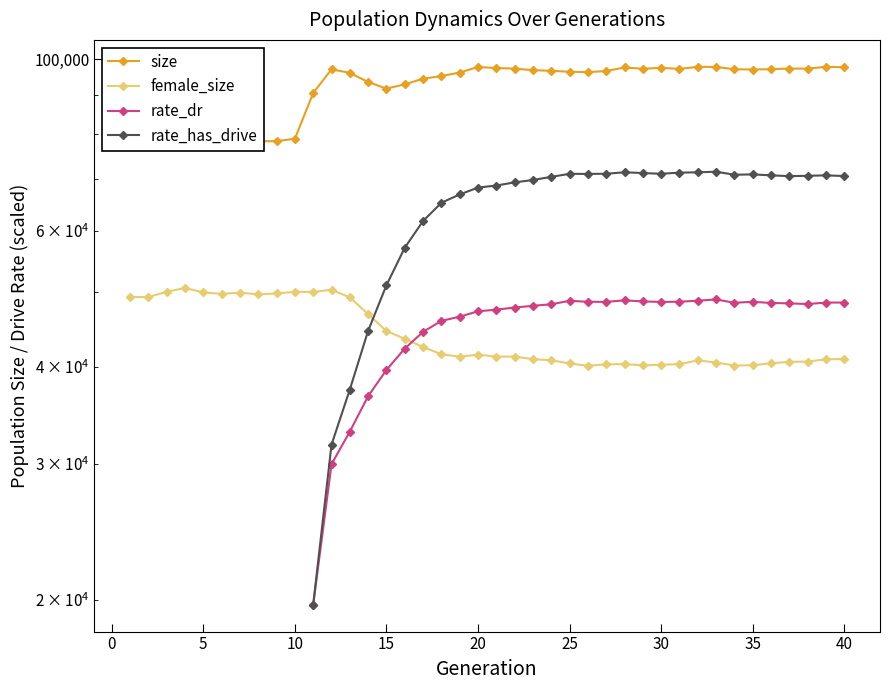

Which series has the largest total across all categories?

size